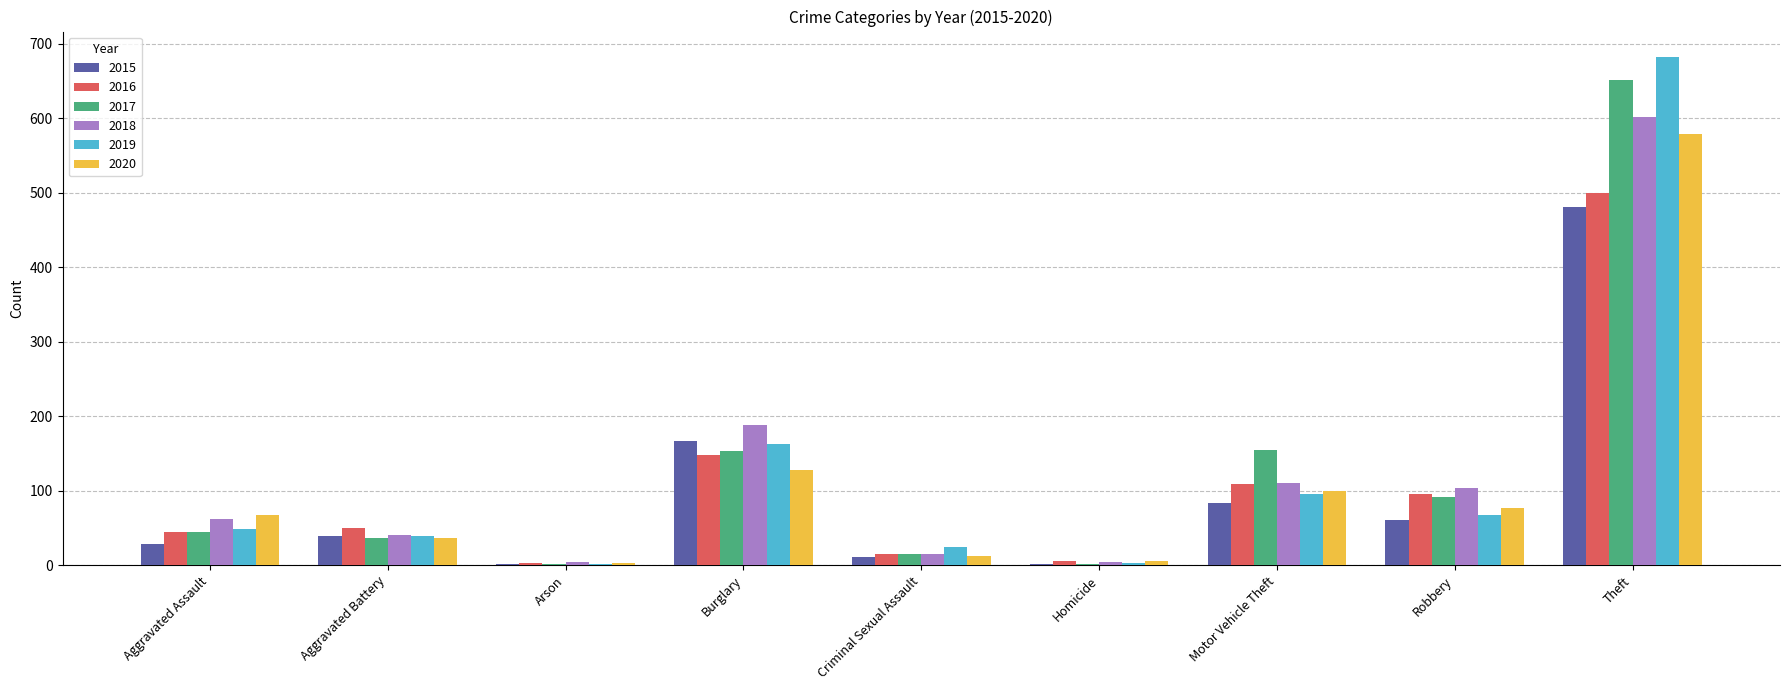

At which category does the chart reach its peak across all series?

Theft